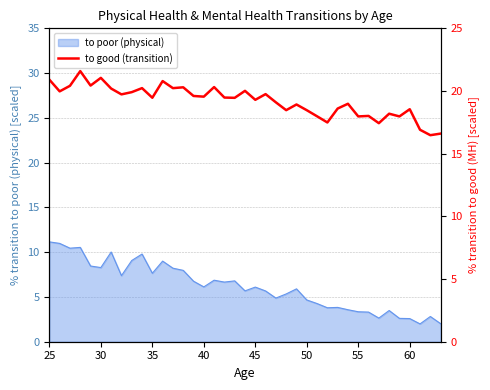

What is the lowest value of the to poor (physical) series?

2.0